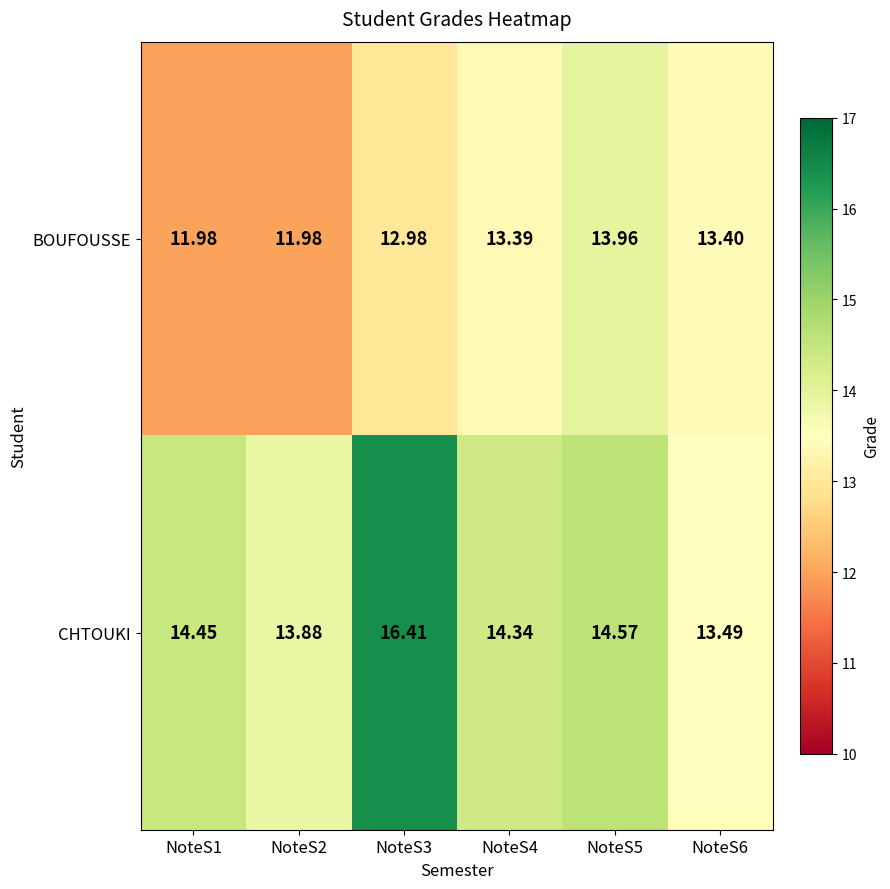

Is the value of BOUFOUSSE at NoteS3 greater than the value of CHTOUKI at NoteS1?

No